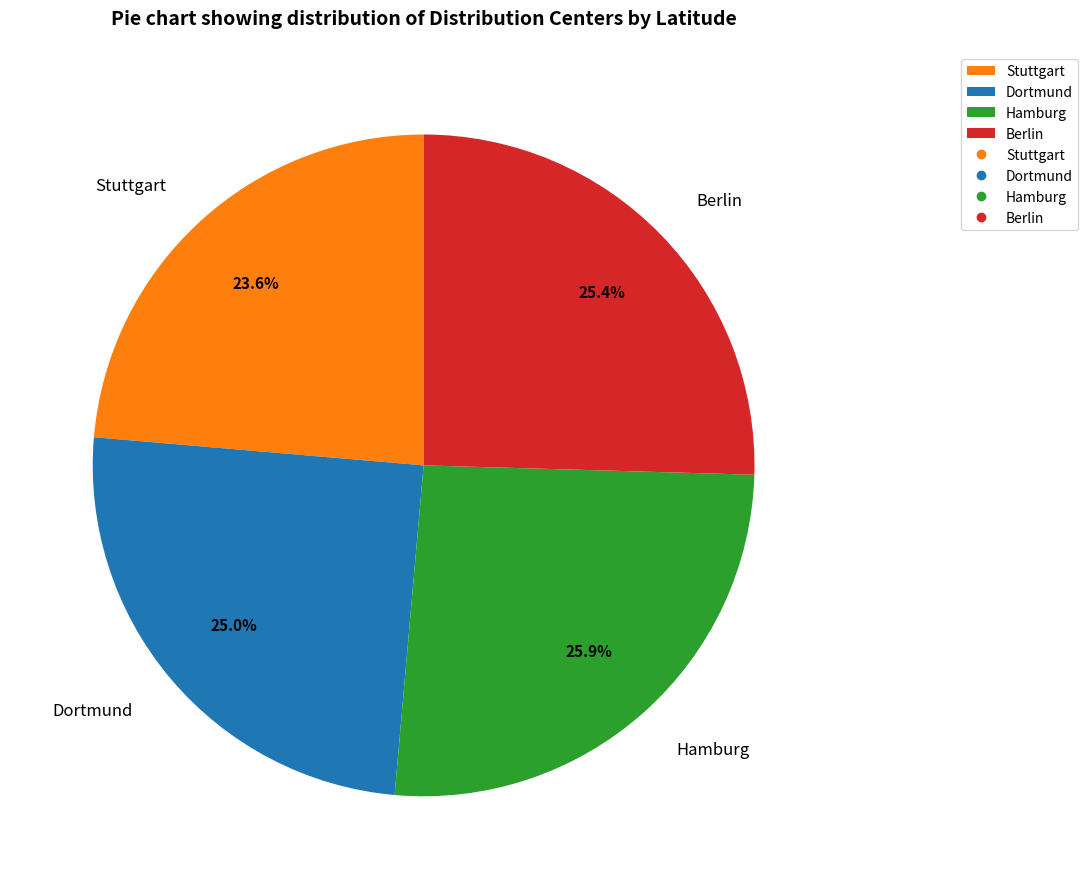

Count the number of slices in the pie.

4